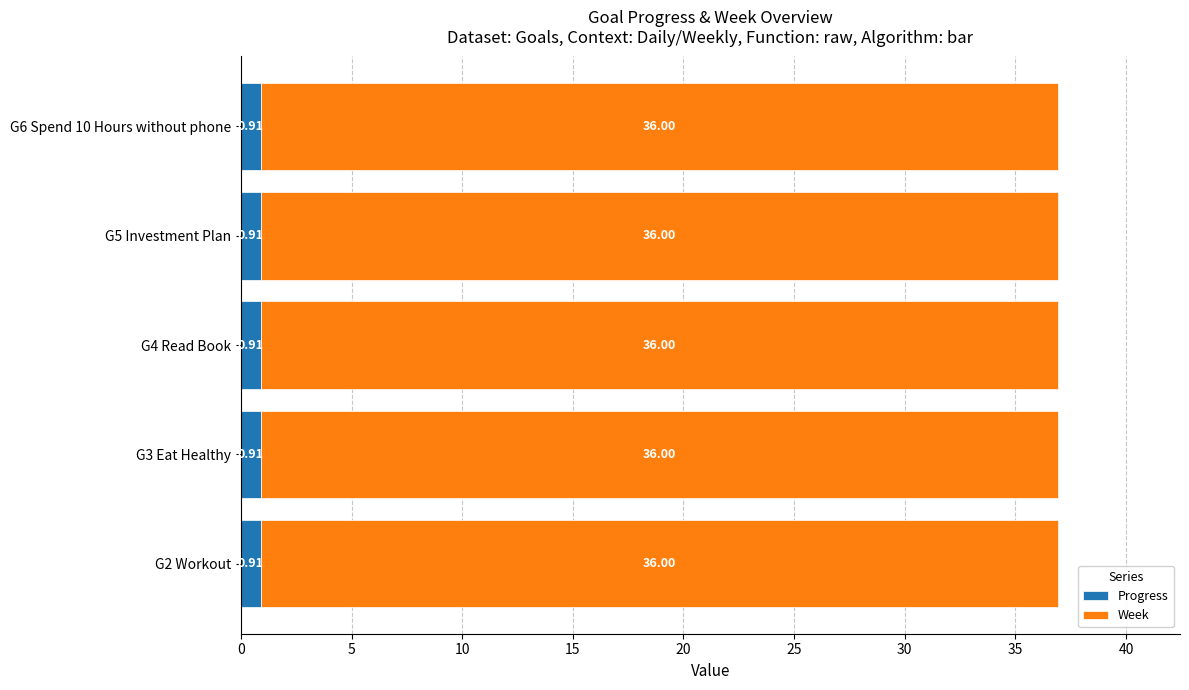

What is the total value across all series at G3 Eat Healthy?

36.9